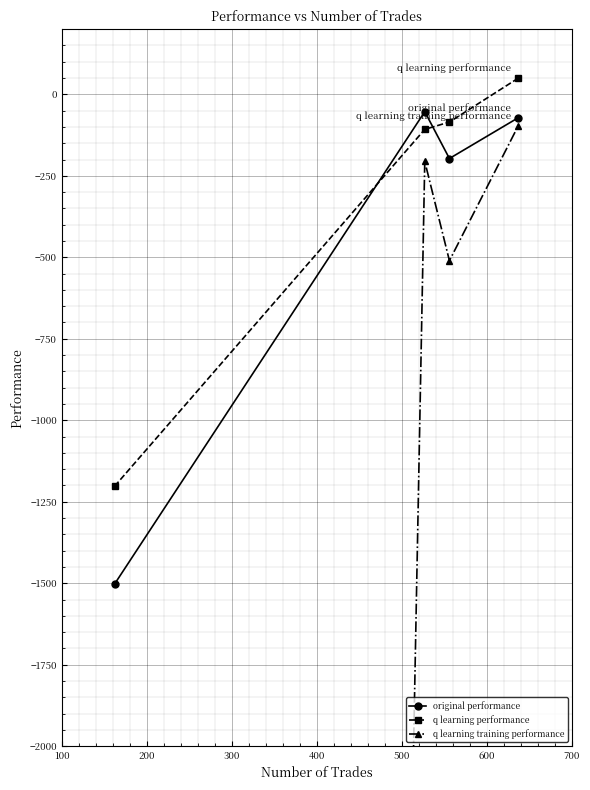

What is the value of the original performance point at the 2nd from the left?

-53.2